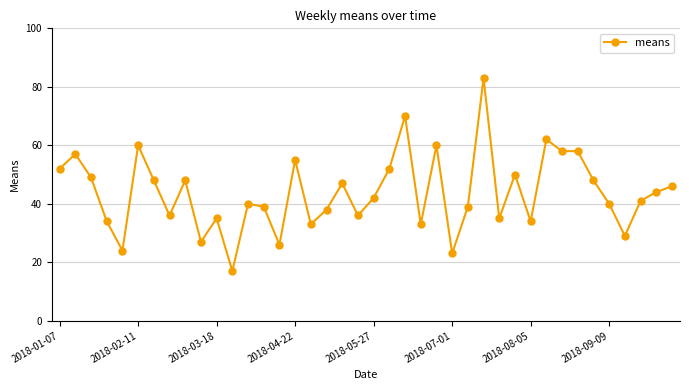

What is the difference between the maximum and minimum values?

66